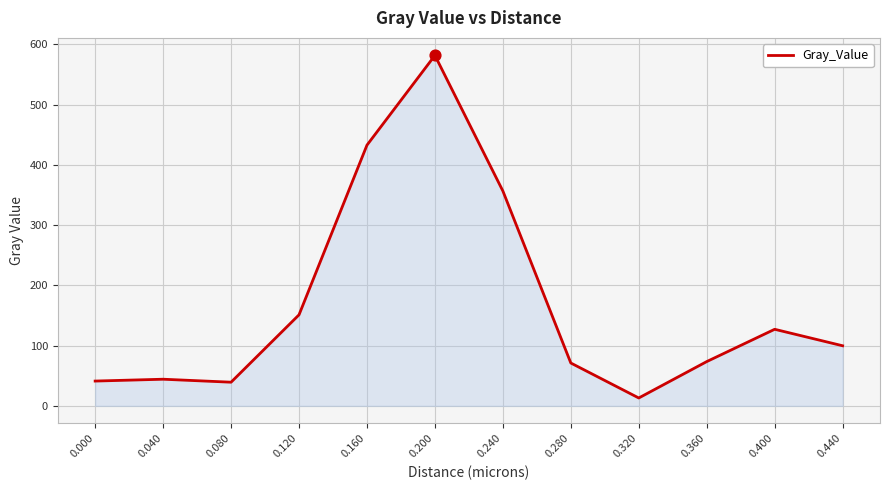

What is the change in value from 0.160 to 0.400?

-305.7